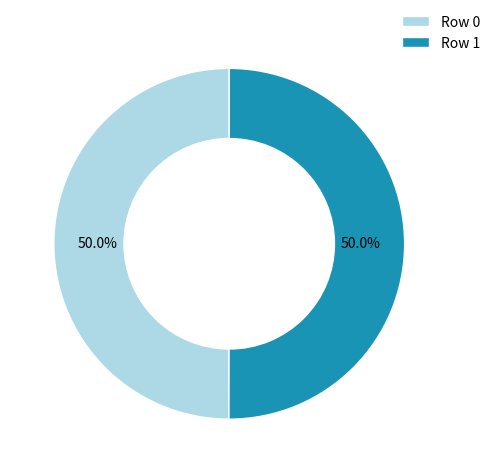

Approximately how many times larger is the value at Row 0 compared to Row 1?

1.0